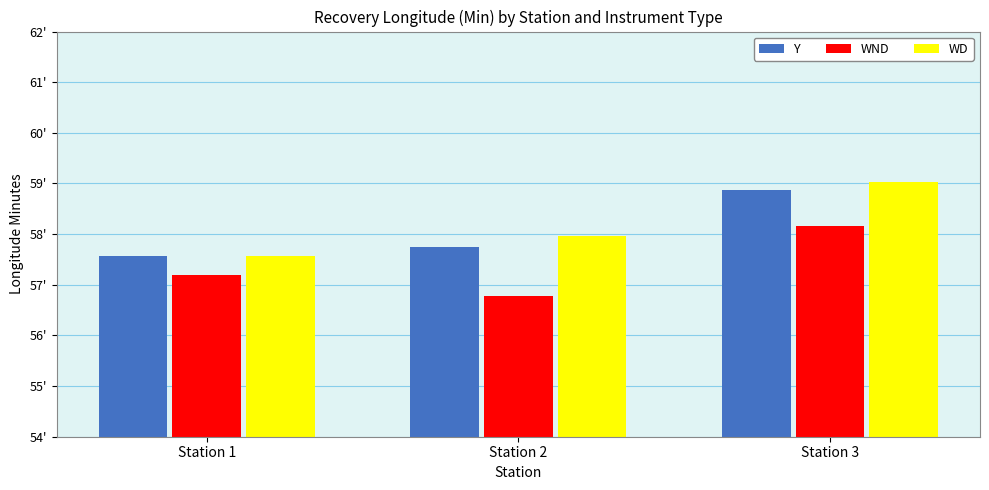

Reading left to right, extract all data points from this chart.

Y: Station 1=57.6	Station 2=57.7	Station 3=58.9
WND: Station 1=57.2	Station 2=56.8	Station 3=58.2
WD: Station 1=57.6	Station 2=58.0	Station 3=59.0